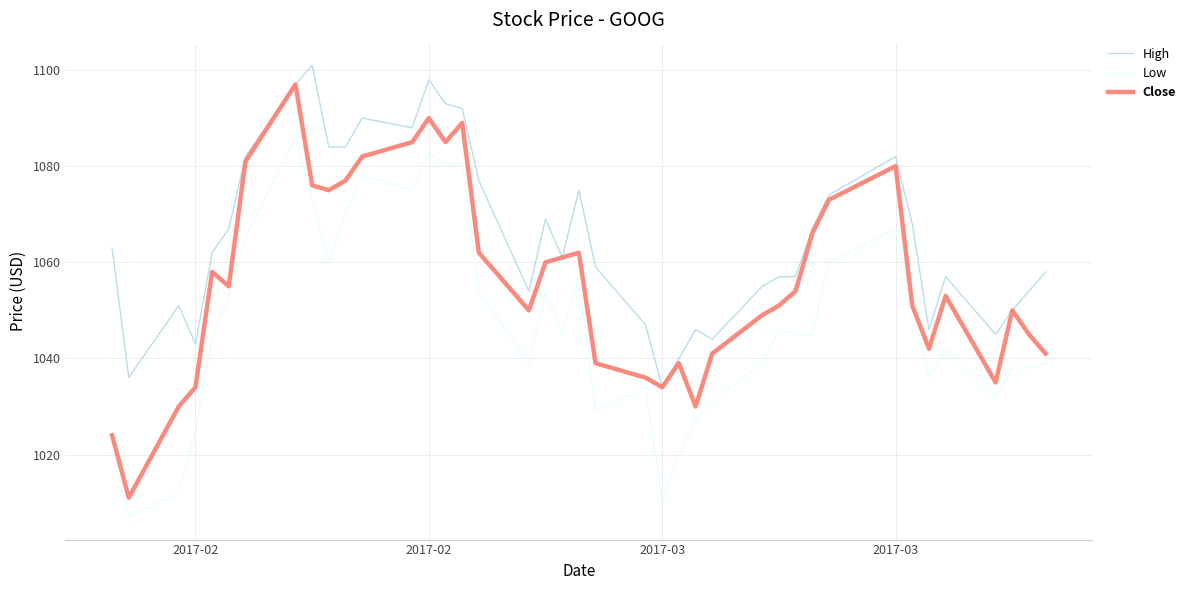

Rank the series by their average value, from lowest to highest.

Low, Close, High